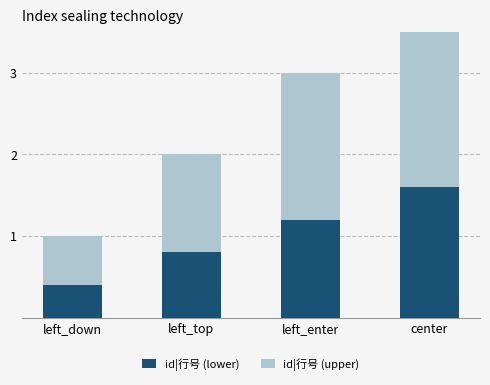

What is the value of the id|行号 (lower) bar at the 3rd from the left?

1.2